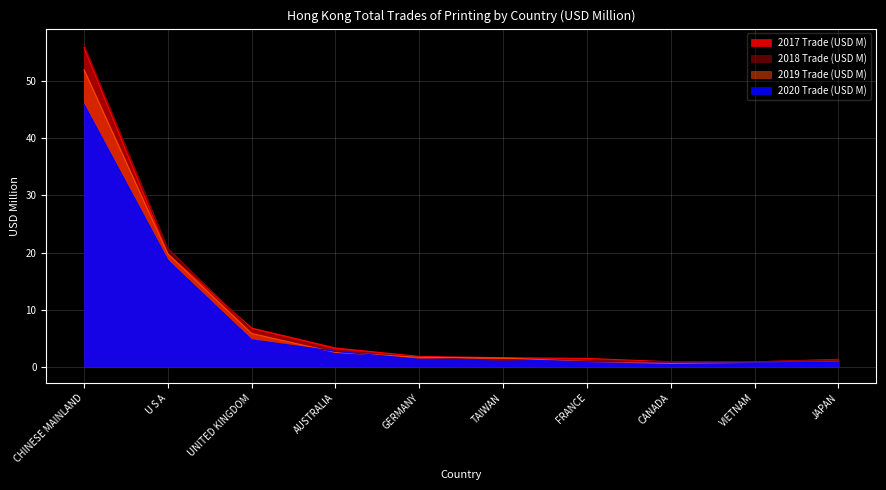

List the labels in order of 2020 Trade (USD M) value, largest first.

CHINESE MAINLAND, U S A, UNITED KINGDOM, AUSTRALIA, GERMANY, TAIWAN, FRANCE, CANADA, VIETNAM, JAPAN